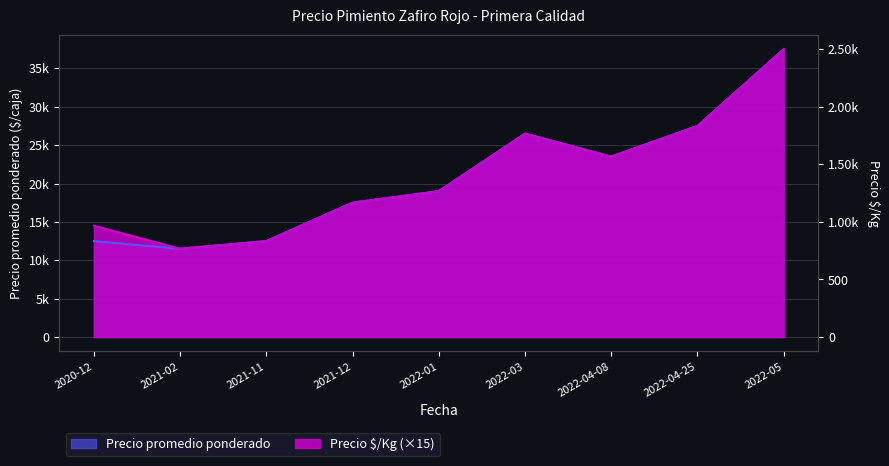

What position from the right is 2021-12?

6